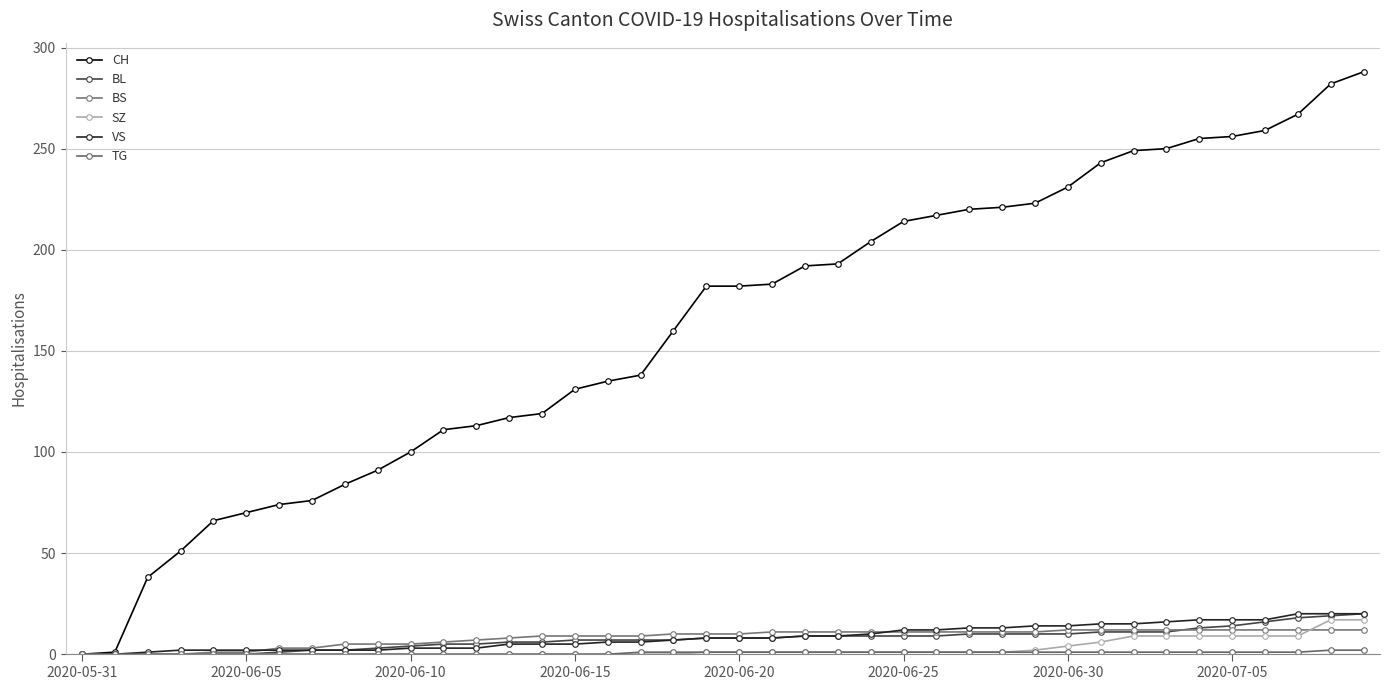

What is the highest value of the BL series?

20